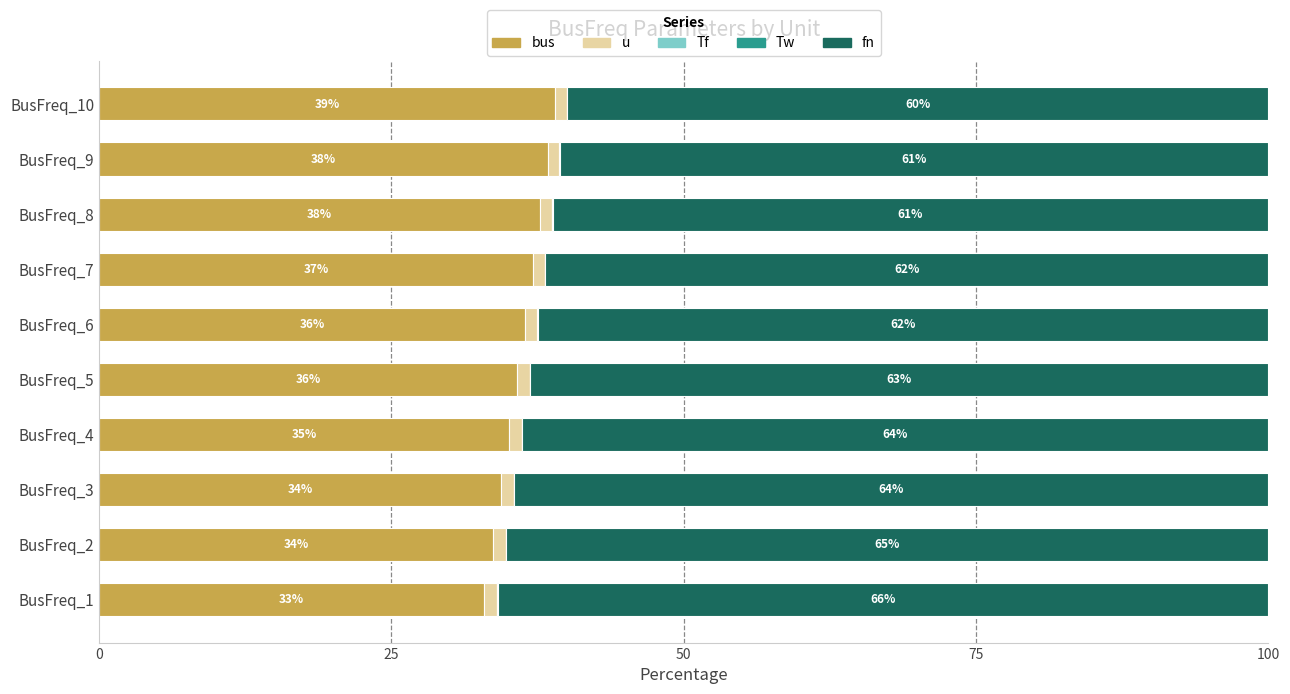

How many data points does each series have?

10